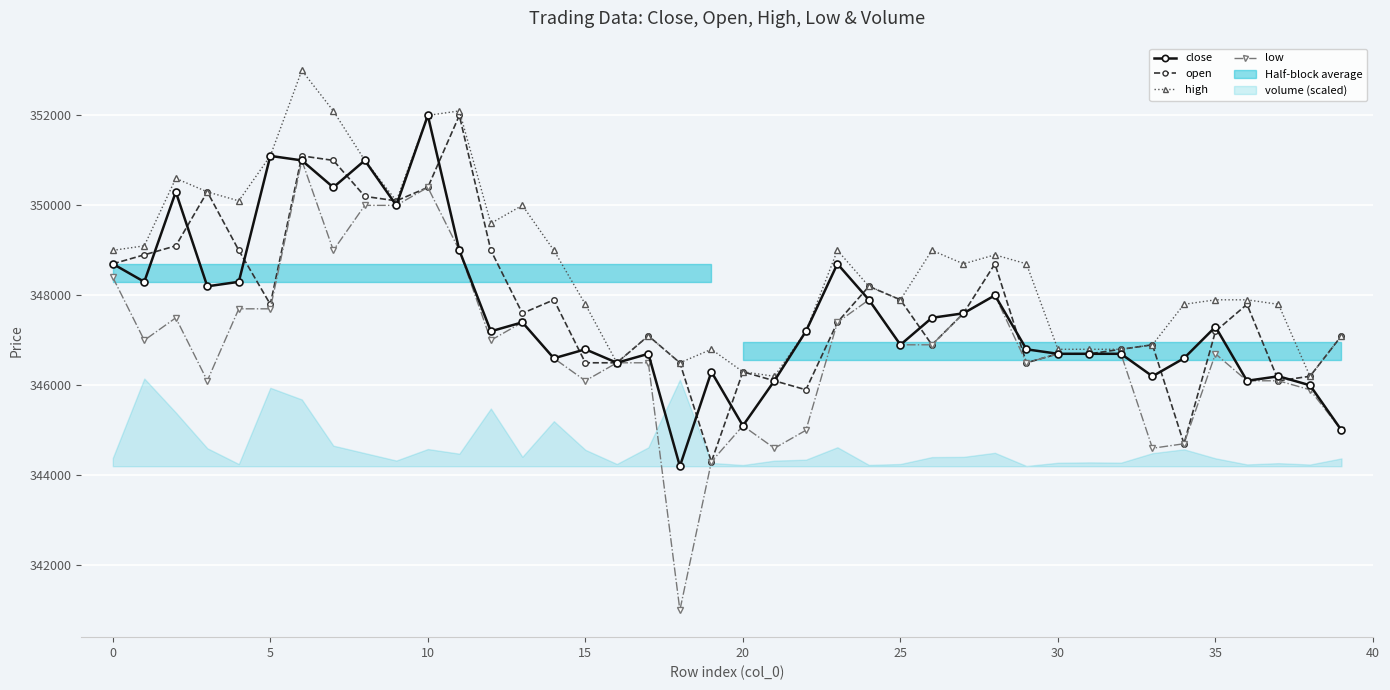

The value of high at 10 is 352000. True or false?

True